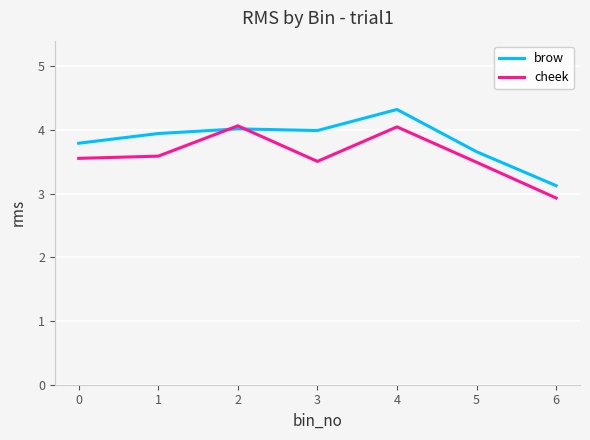

What is the difference between the second highest and second lowest values in the cheek series?

0.6